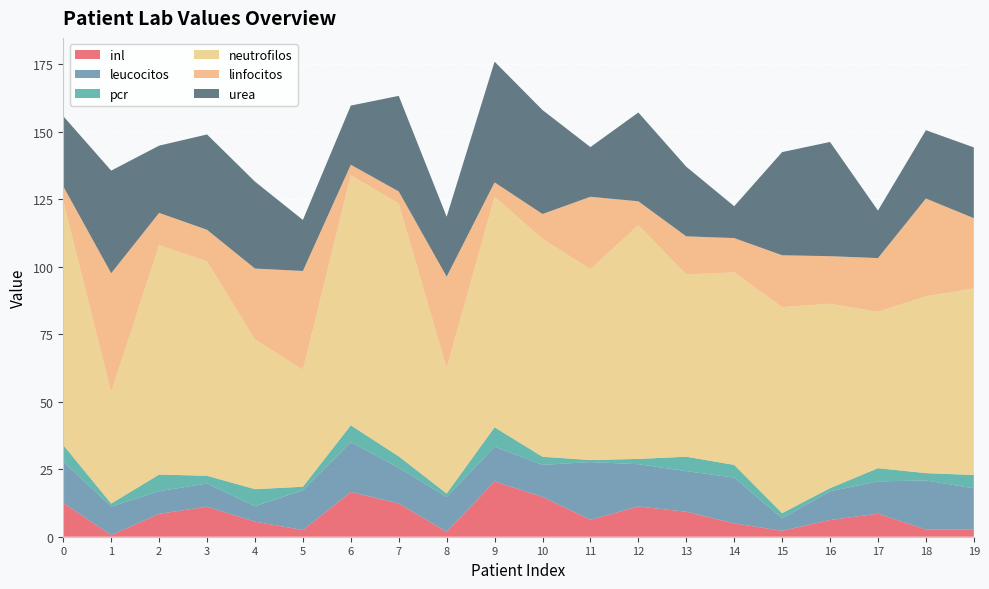

Reading right to left, what are all the values shown in this chart?

inl: 19=2.7	18=2.7	17=8.5	16=6.2	15=2.2	14=4.9	13=9.2	12=11.2	11=6.3	10=14.8	9=20.5	8=1.8	7=12.3	6=16.6	5=2.5	4=5.6	3=11.1	2=8.5	1=0.6	0=12.5
leucocitos: 19=15.2	18=18.2	17=12.0	16=10.7	15=4.7	14=16.9	13=15.0	12=15.7	11=21.4	10=11.9	9=12.8	8=12.9	7=13.2	6=18.5	5=14.7	4=5.7	3=8.6	2=8.4	1=10.6	0=15.3
pcr: 19=4.9	18=2.7	17=4.9	16=1.1	15=1.9	14=4.7	13=5.3	12=1.9	11=0.7	10=3.0	9=7.2	8=1.3	7=4.2	6=6.2	5=1.3	4=6.3	3=2.9	2=6.1	1=1.1	0=6.1
neutrofilos: 19=69.1	18=65.5	17=57.9	16=68.3	15=76.3	14=71.3	13=67.5	12=86.6	11=70.7	10=80.7	9=85.4	8=46.5	7=93.6	6=92.6	5=43.3	4=55.5	3=79.4	2=85.0	1=41.3	0=90.3
linfocitos: 19=26.0	18=36.2	17=19.9	16=17.6	15=19.2	14=12.7	13=14.1	12=8.8	11=26.8	10=9.2	9=5.3	8=33.8	7=4.5	6=3.9	5=36.6	4=26.2	3=11.7	2=11.9	1=44.0	0=5.5
urea: 19=26.2	18=25.3	17=17.6	16=42.3	15=38.2	14=11.8	13=25.8	12=32.9	11=18.4	10=38.5	9=44.7	8=22.2	7=35.4	6=21.9	5=18.9	4=32.2	3=35.3	2=24.9	1=38.0	0=26.0